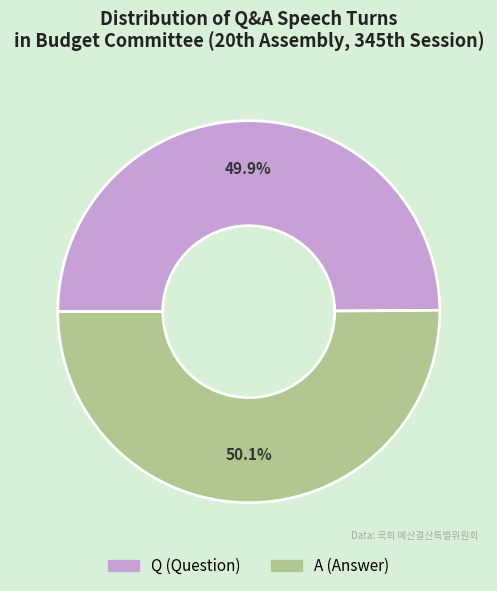

Is there any slice that represents more than half of the pie?

Yes